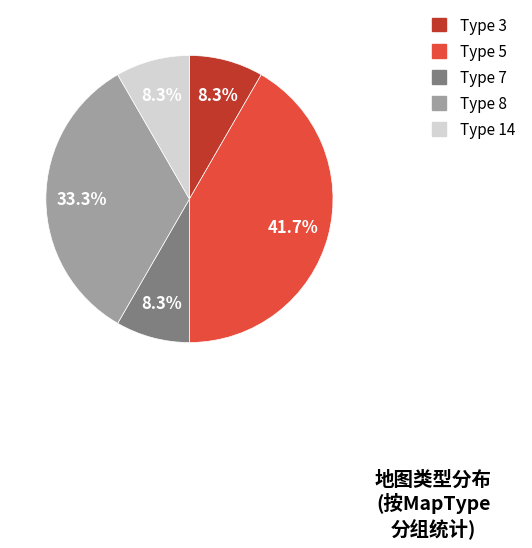

Which has a higher value, Type 3 or Type 8?

Type 8